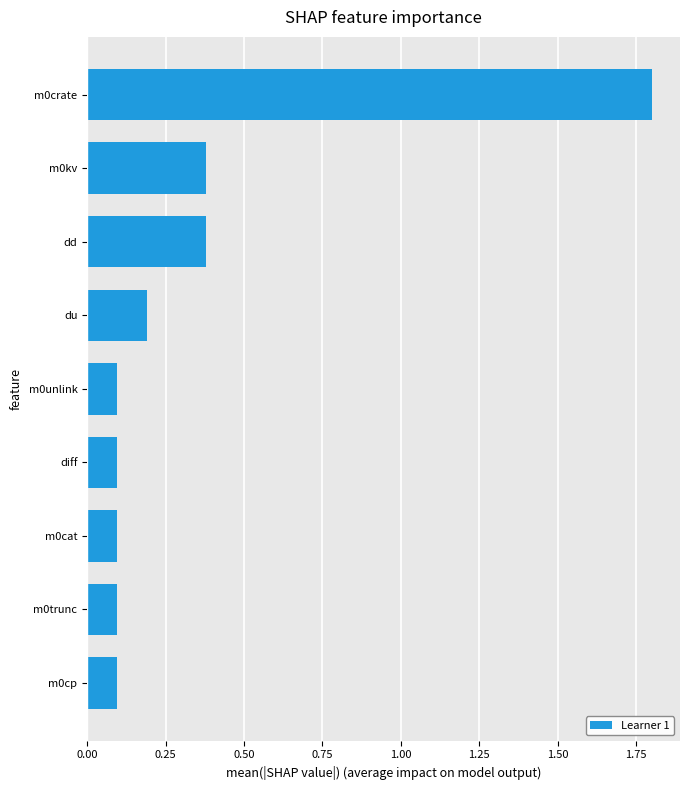

What is the difference between the second highest and minimum values?

0.3